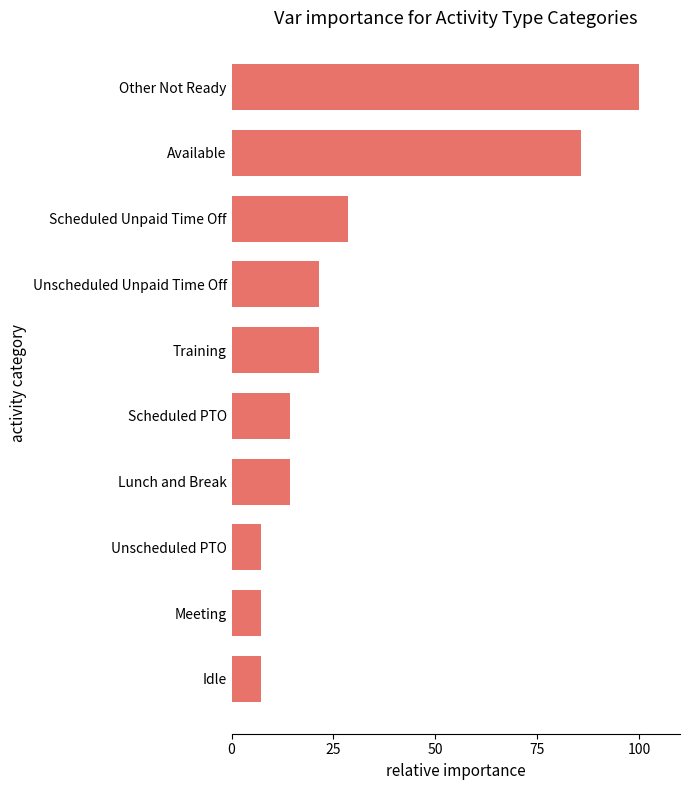

True or false: the data shows 18.2 at Scheduled Unpaid Time Off.

False